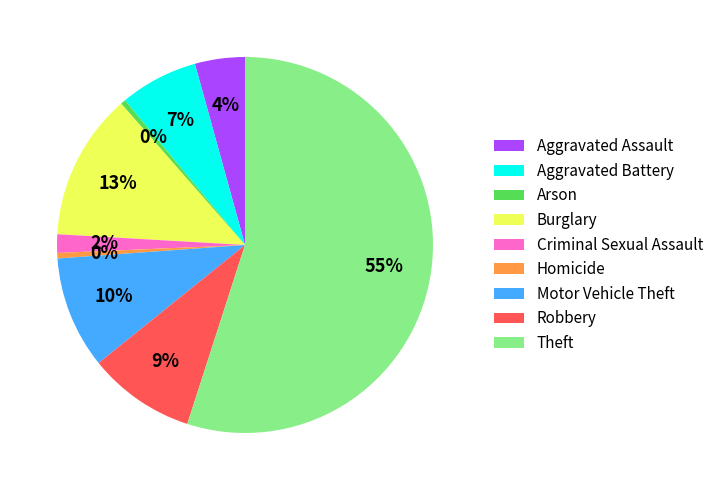

How many slices are in this pie chart?

9